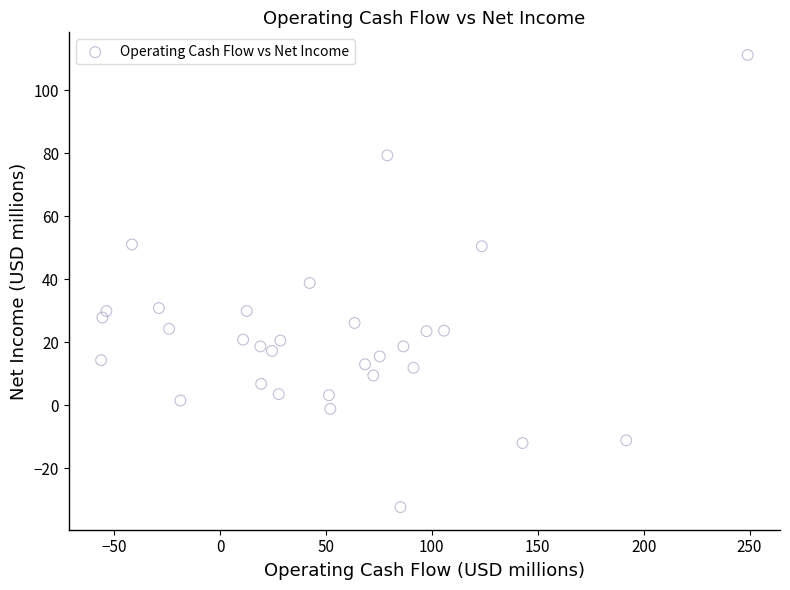

What is the range of Y values (max minus min)?

143.7